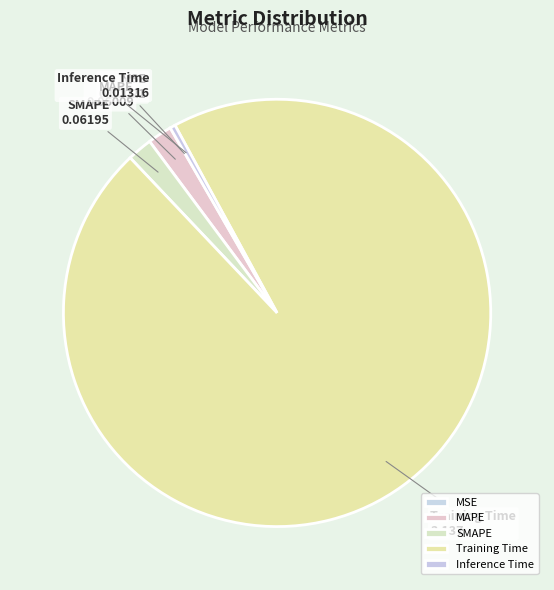

What is the largest slice in the pie chart?

Training Time